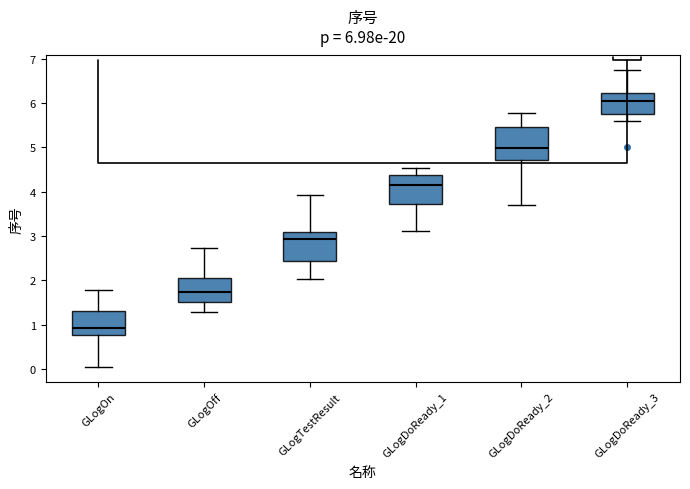

Which box has the lowest median line?

GLogOn